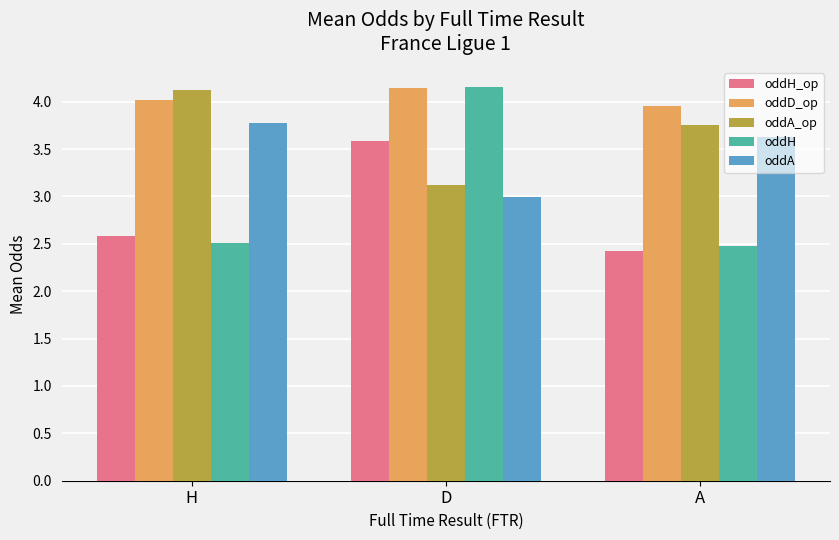

At which label does oddD_op reach its peak?

D